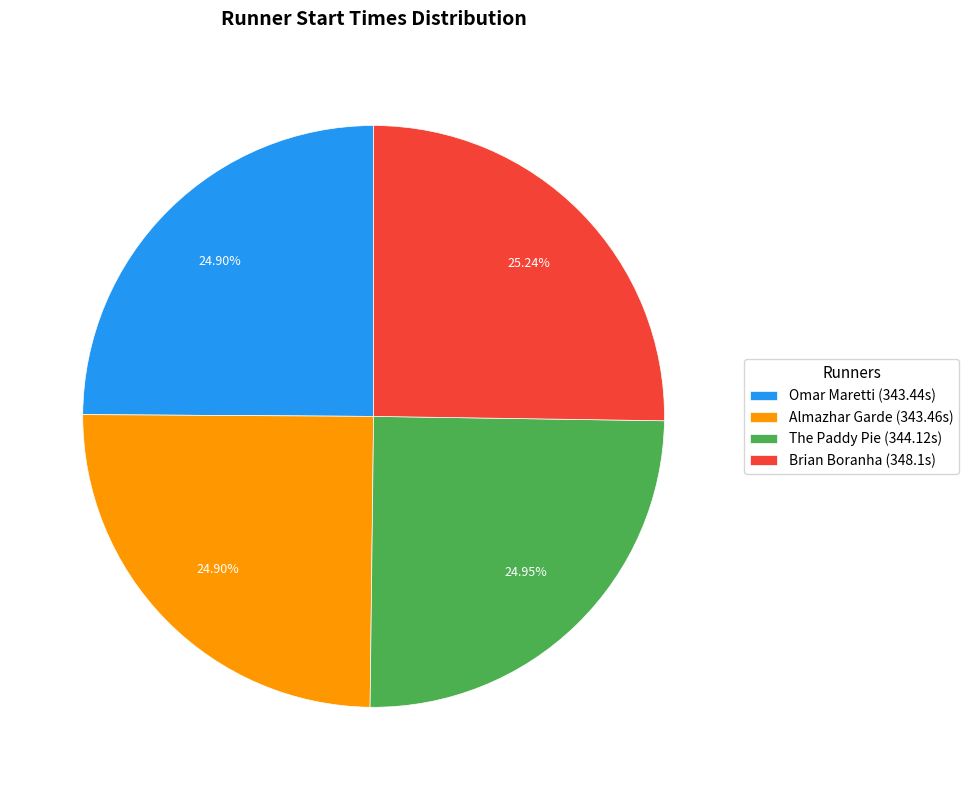

Is there a majority slice in this chart?

No